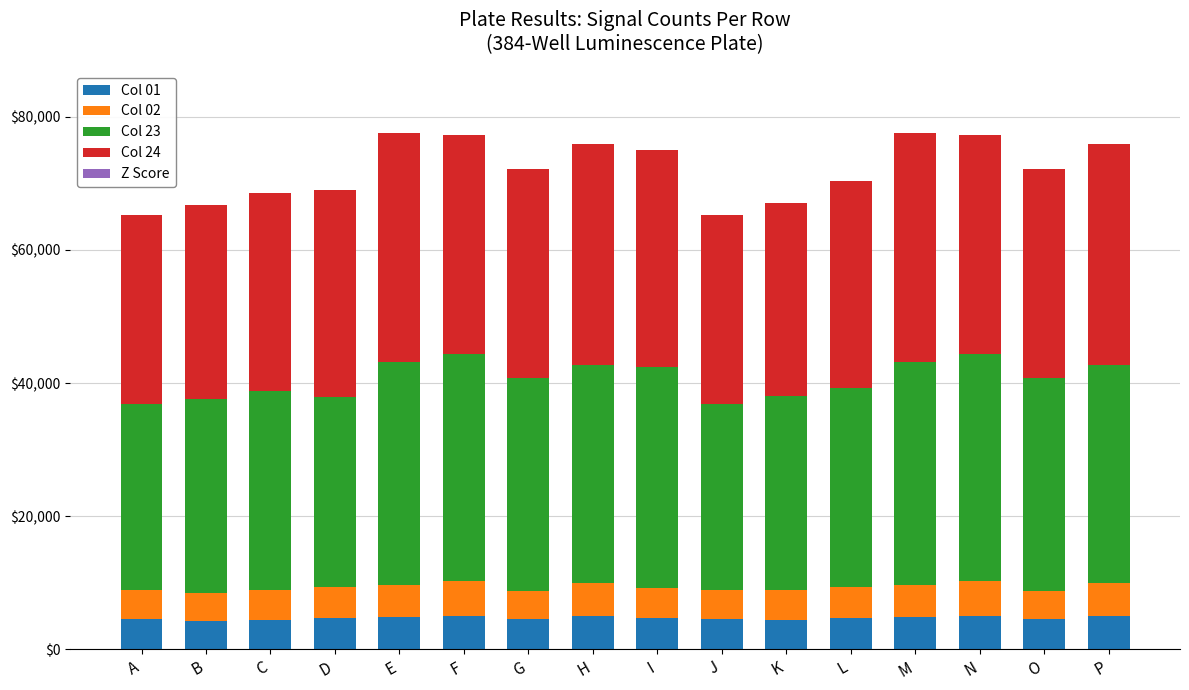

What is the total value across all series at F?

77280.7